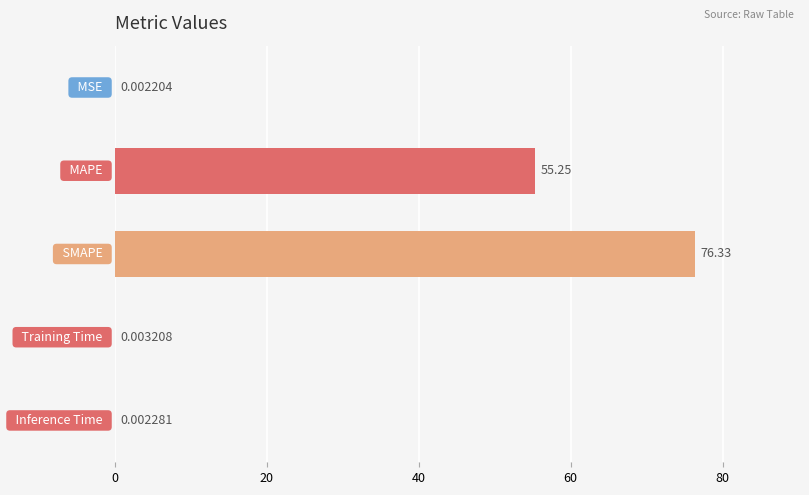

Does the chart contain stacked bars?

No